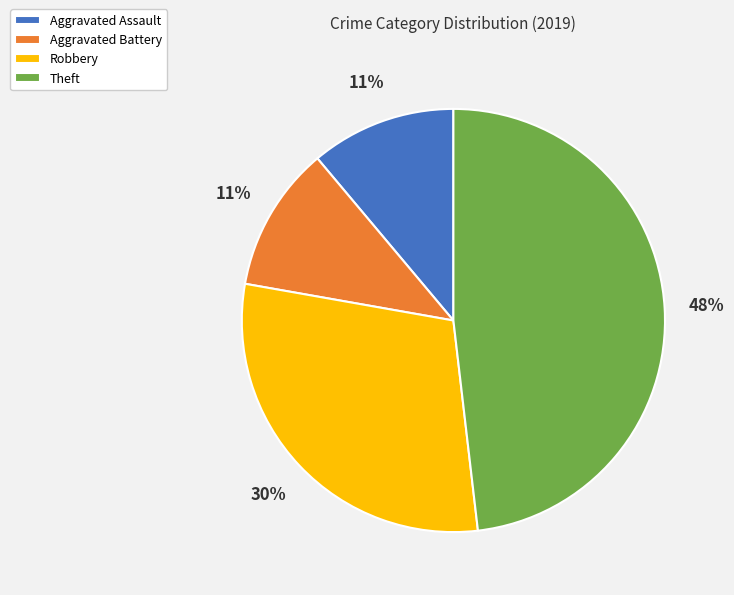

Does Theft represent more than half of the total?

No